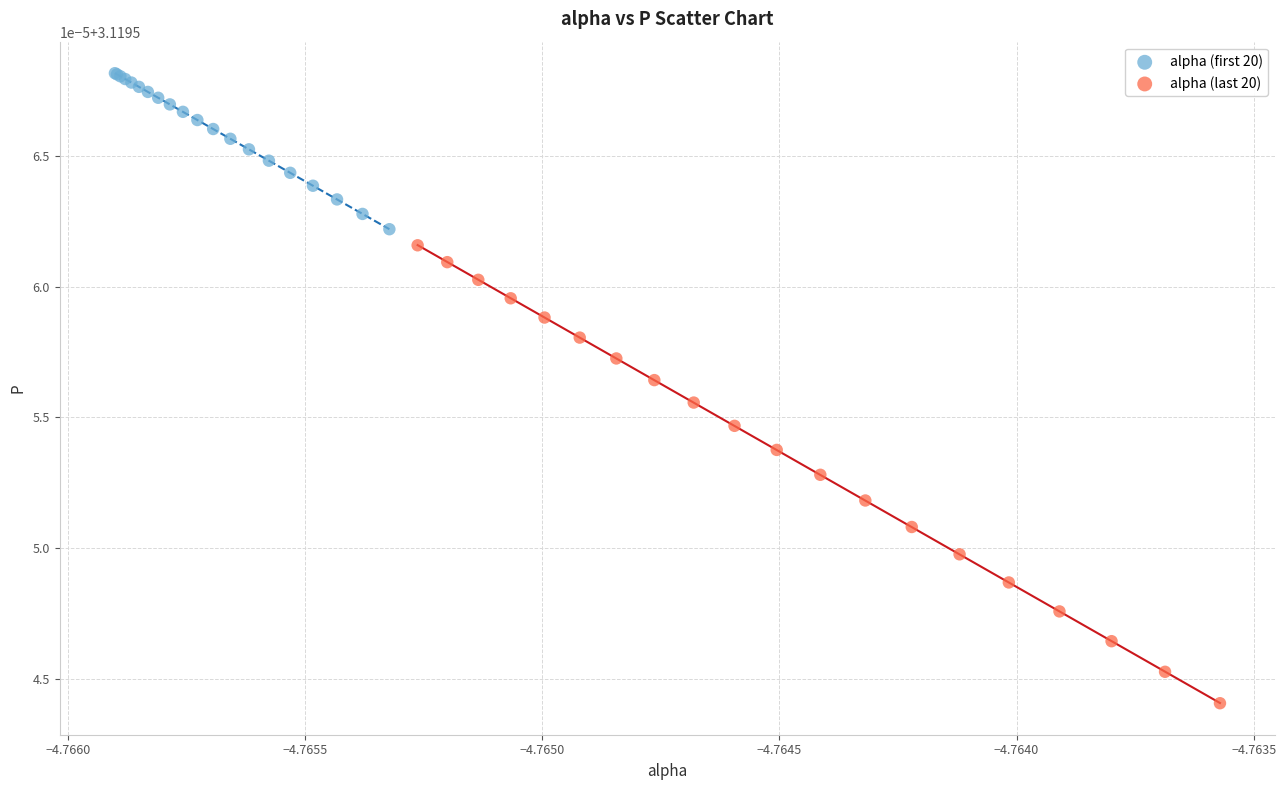

What are all the series names shown in the legend?

alpha (first 20), alpha (last 20)